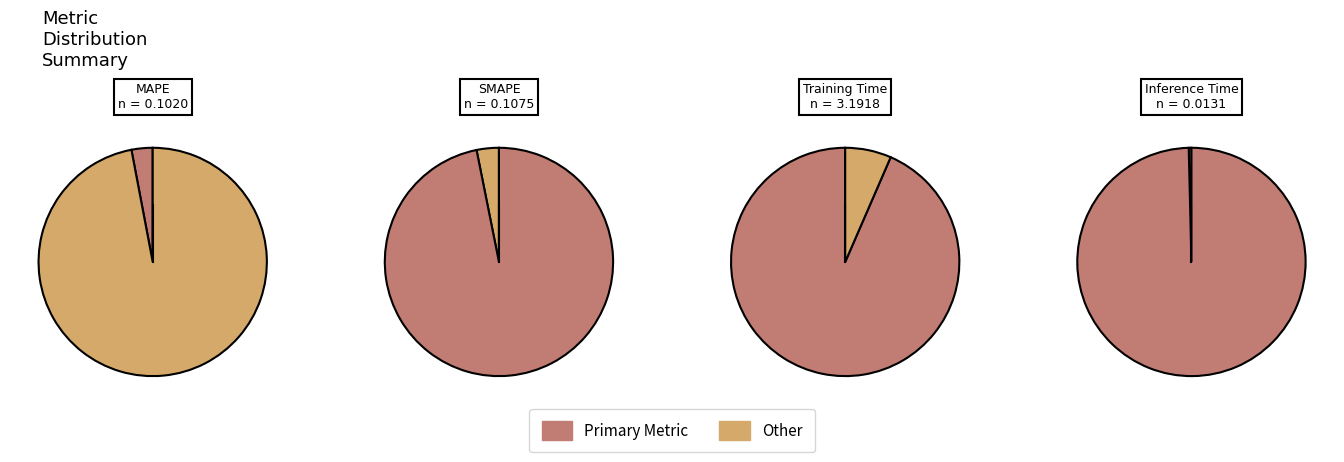

How many slices are in this pie chart?

4